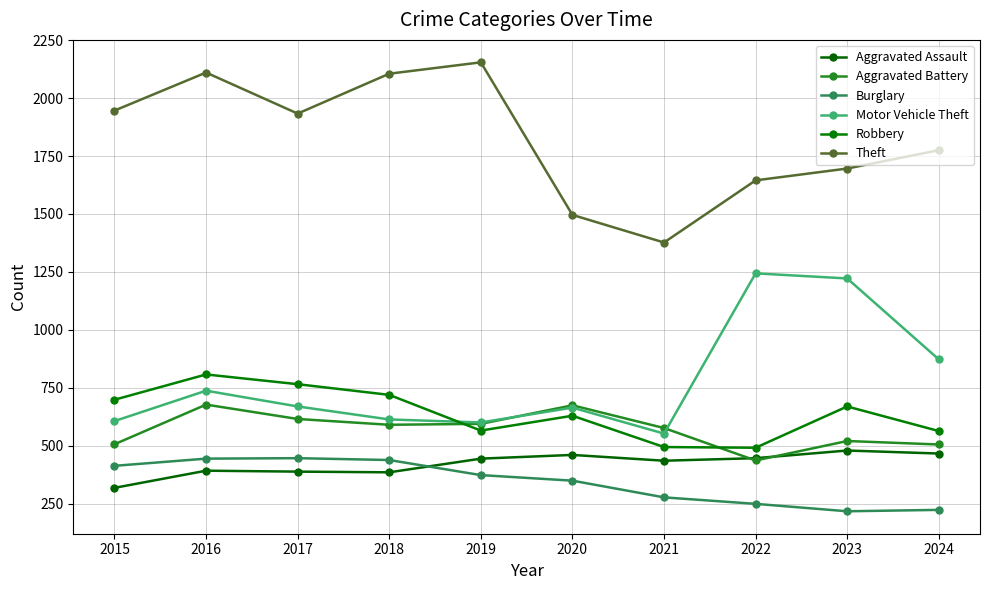

What are all the series names shown in the legend?

Aggravated Assault, Aggravated Battery, Burglary, Motor Vehicle Theft, Robbery, Theft